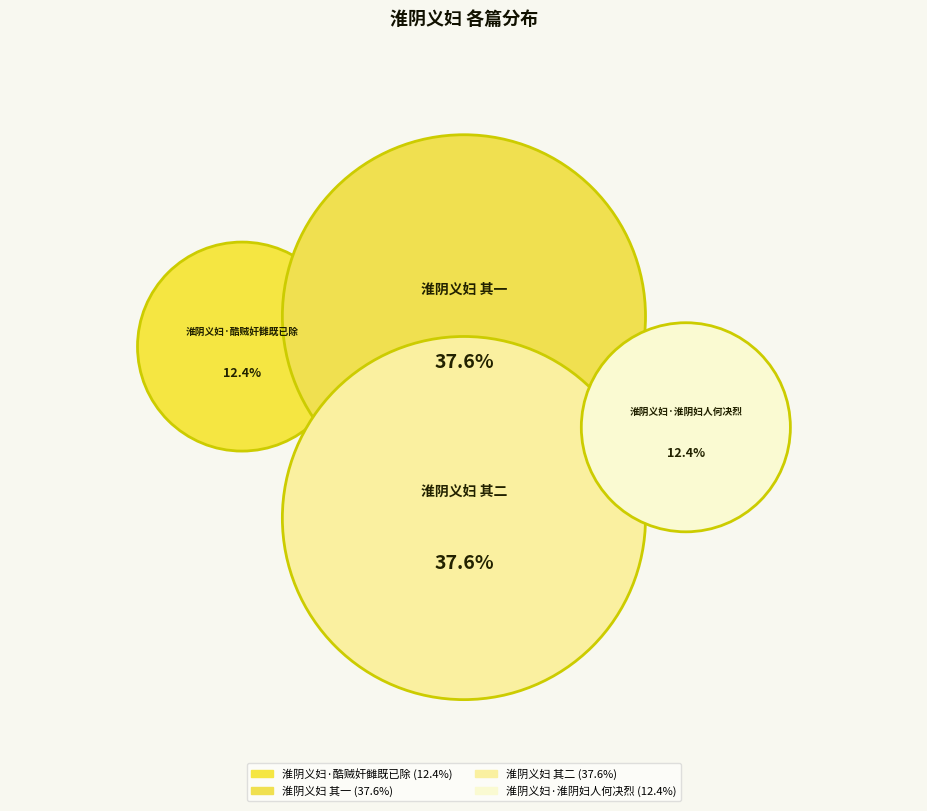

To the nearest percent, what portion does 淮阴义妇·淮阴妇人何决烈 represent?

12%